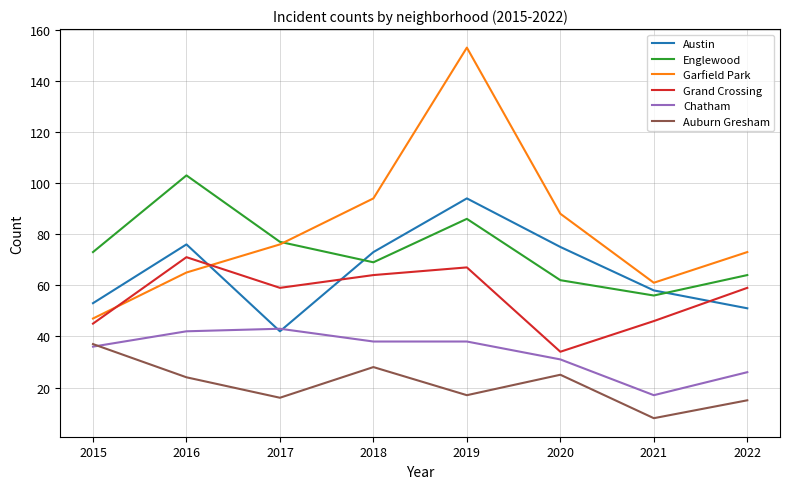

At which label is Austin closest to 68?

2018